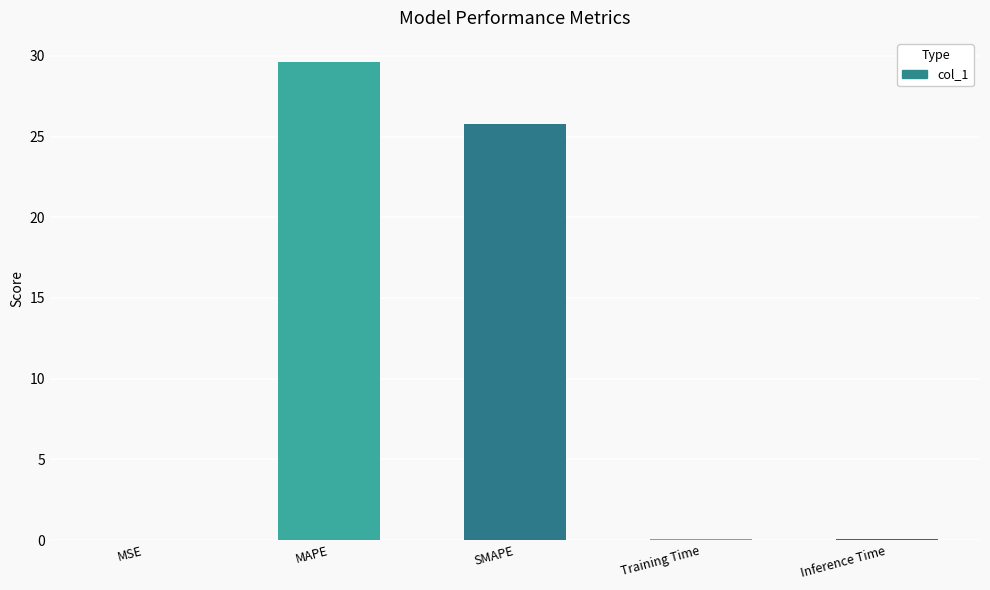

Is it true that the value at MSE is 0.0?

True